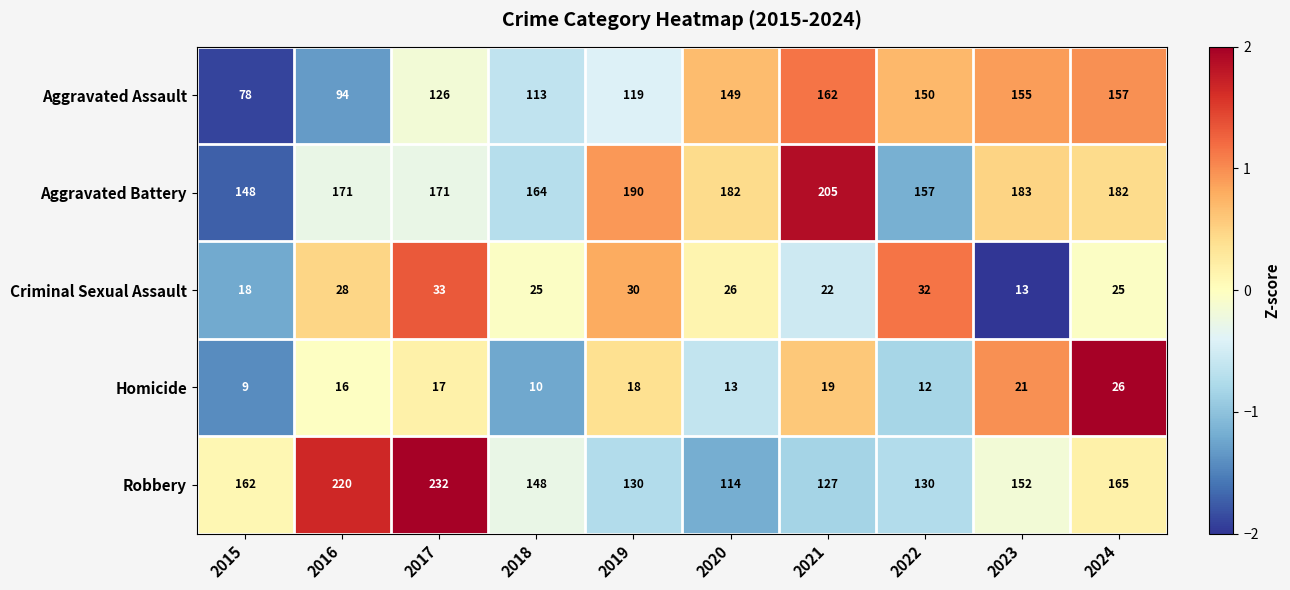

At which label is Homicide closest to 17?

2017